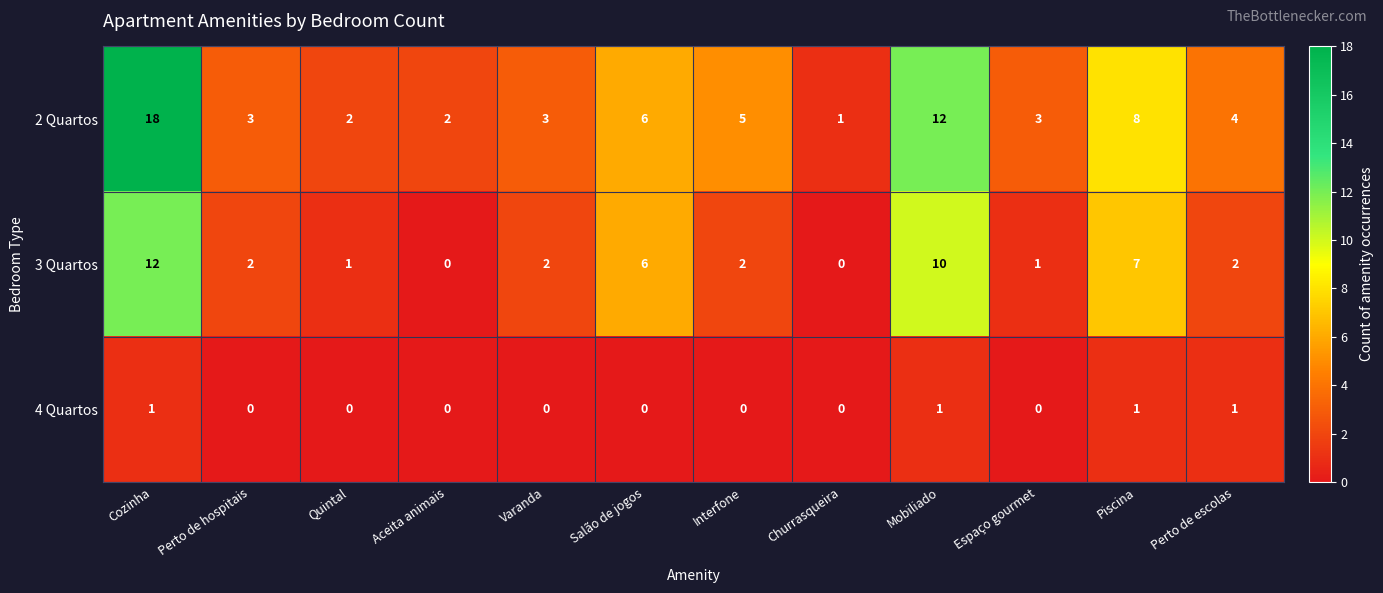

The value of 2 Quartos at Salão de jogos is 6. True or false?

True